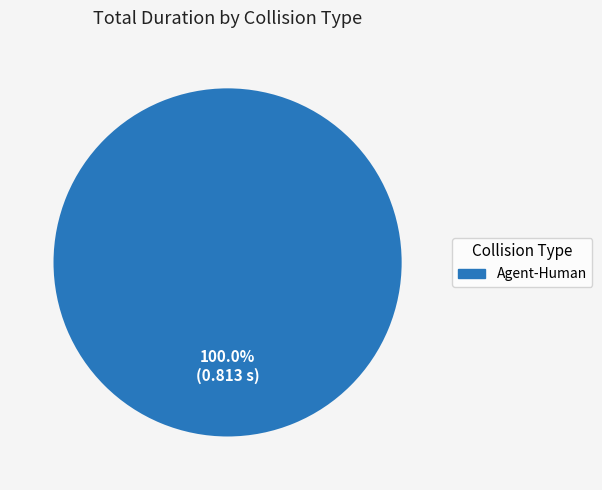

Does any single category account for the majority?

Yes